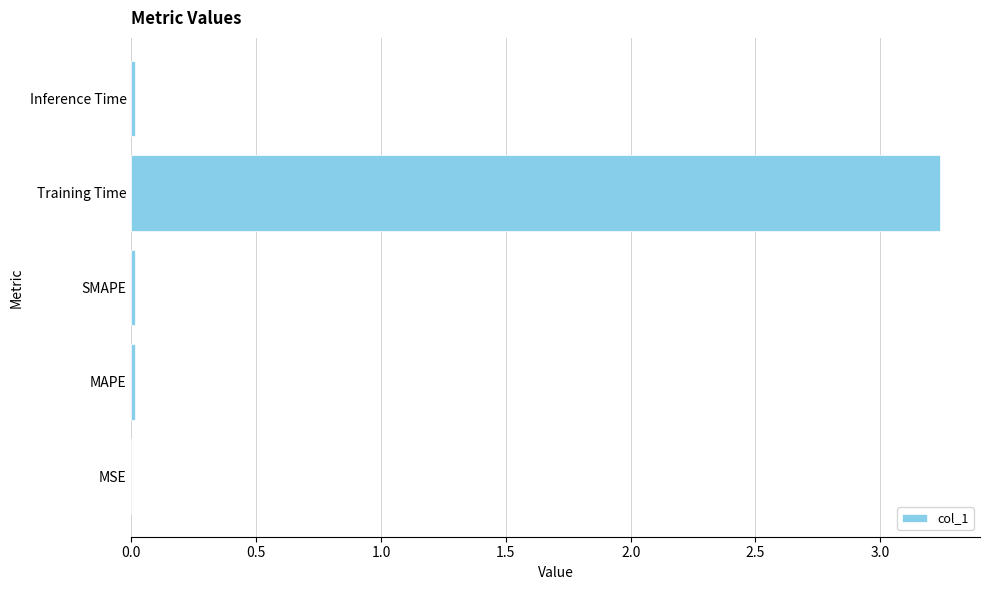

Which label corresponds to the largest value in the chart?

Training Time